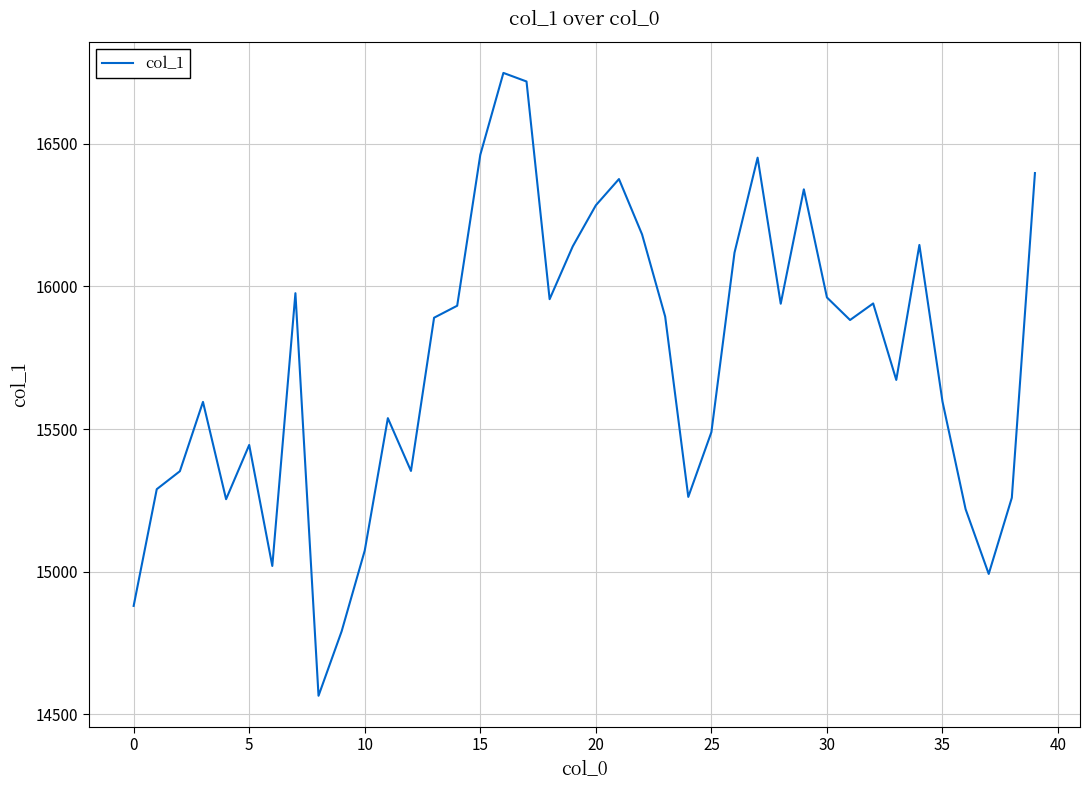

What is the difference between the maximum and minimum values?

2183